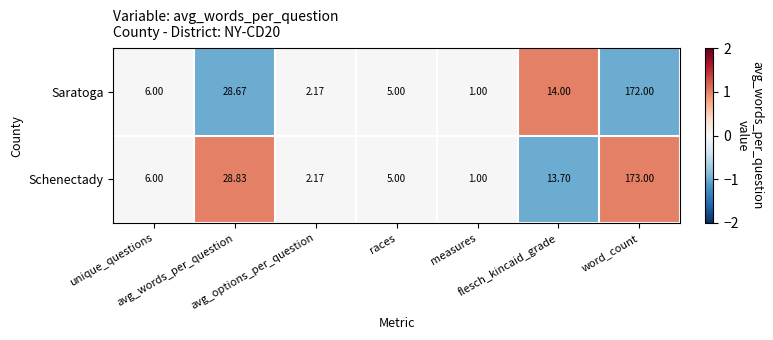

Which series has the widest spread of values?

Schenectady